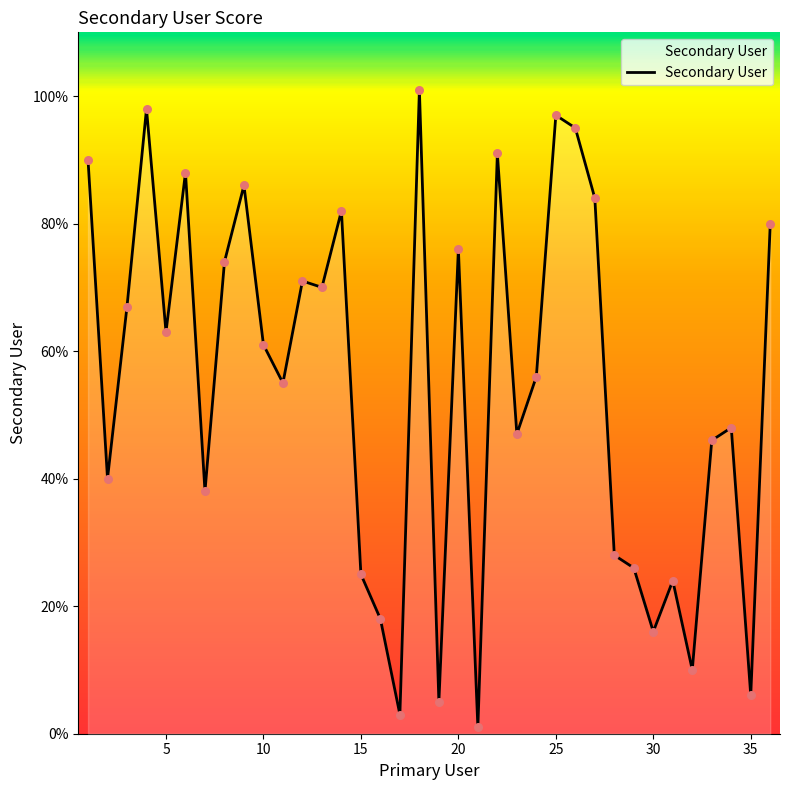

What is the difference between the maximum and minimum values?

100